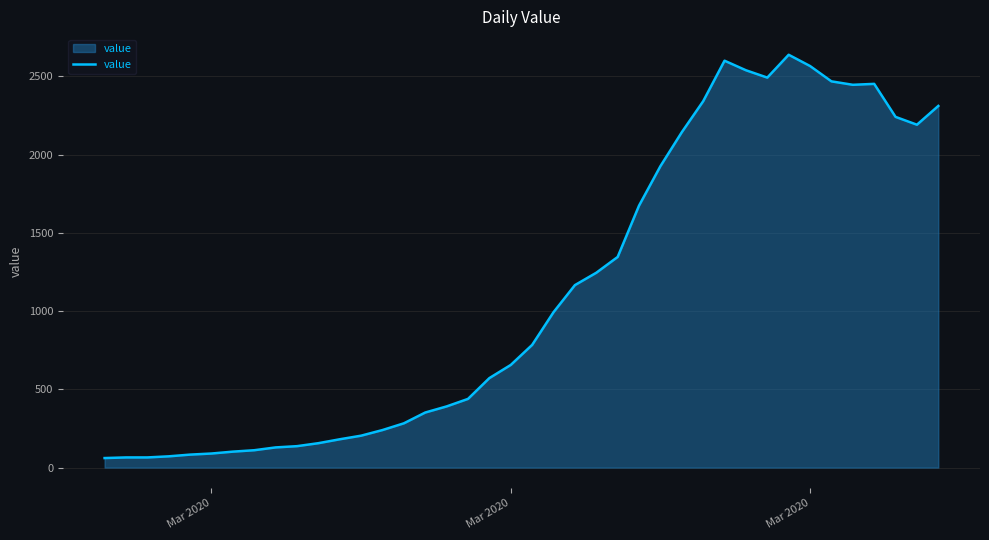

What is the difference between the maximum and minimum values?

2577